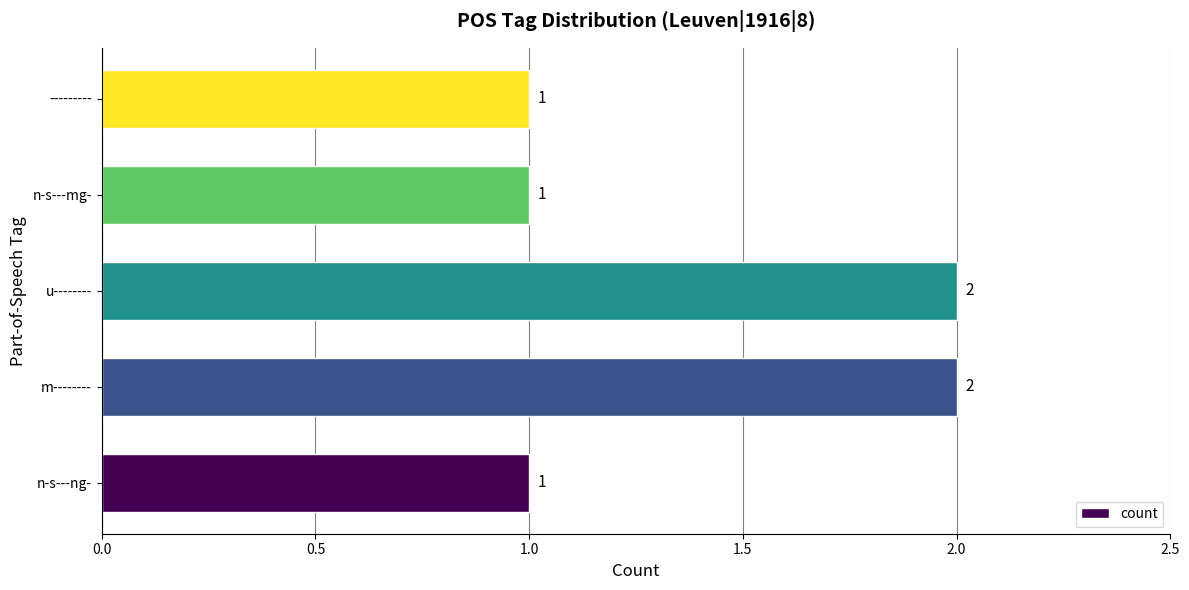

What is the sum of all values?

7